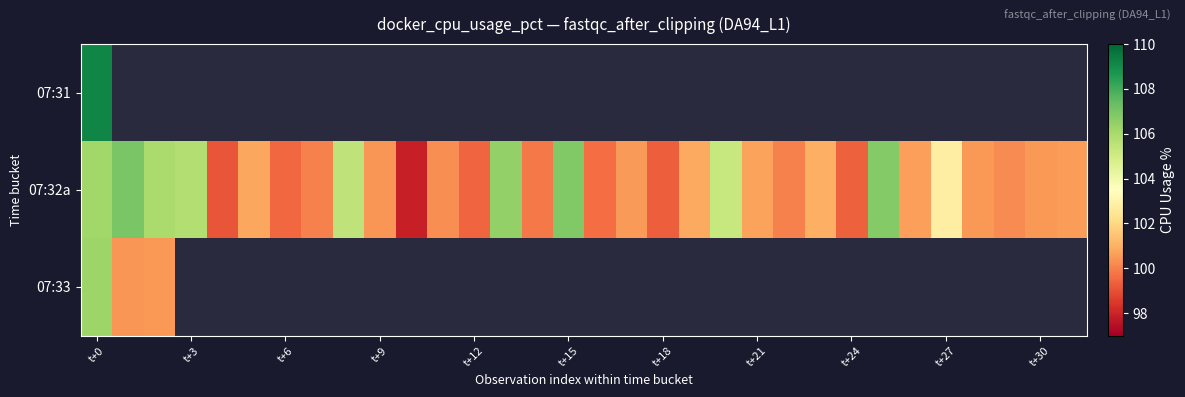

At which category is the sum across all series the highest?

t+0